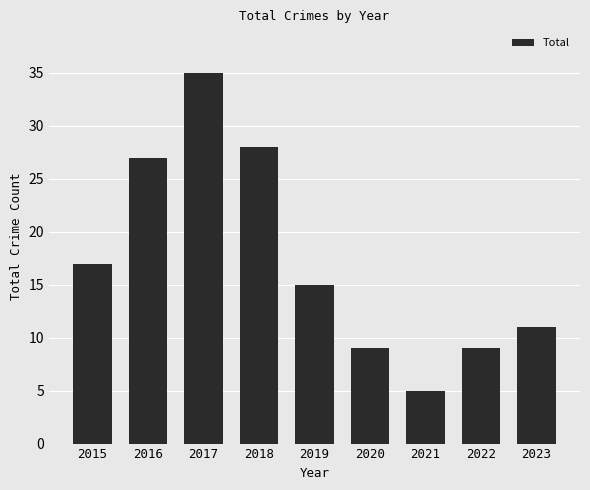

Reading left to right, extract all data points from this chart.

17	27	35	28	15	9	5	9	11